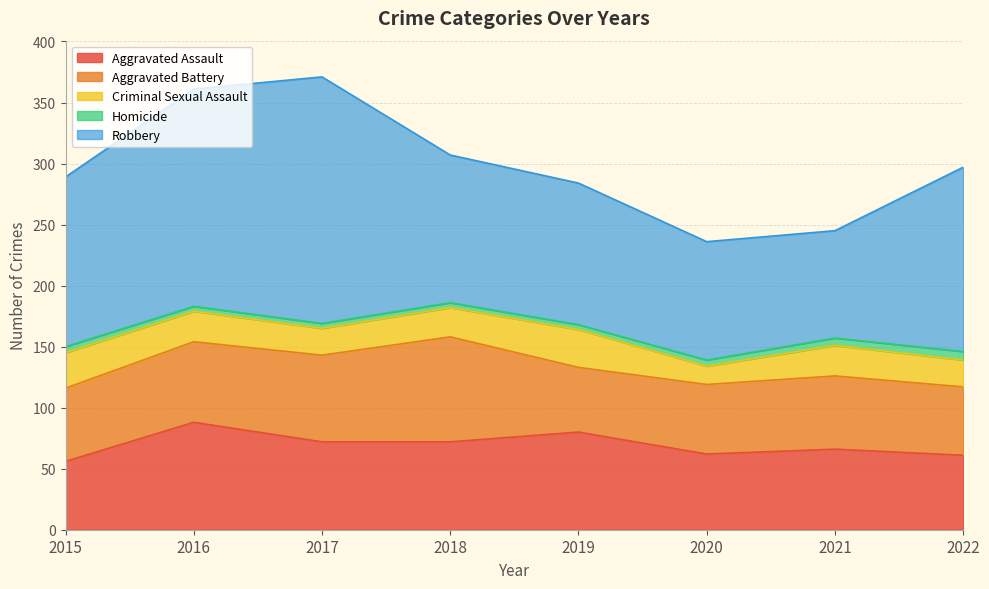

What is the total value across all series at 2020?

236